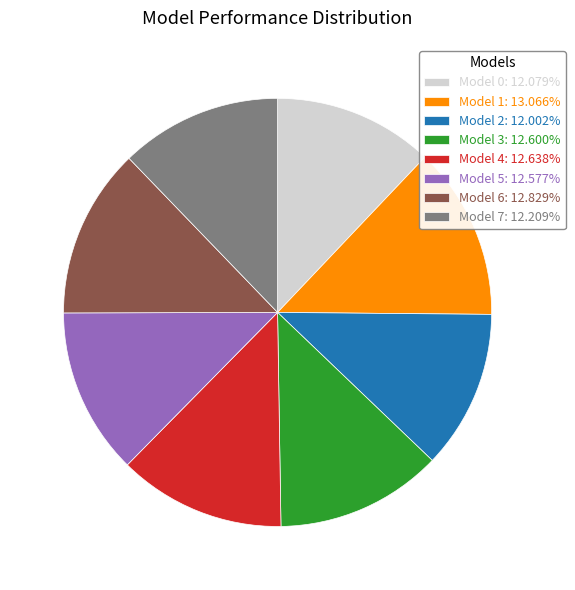

Is there a majority slice in this chart?

No